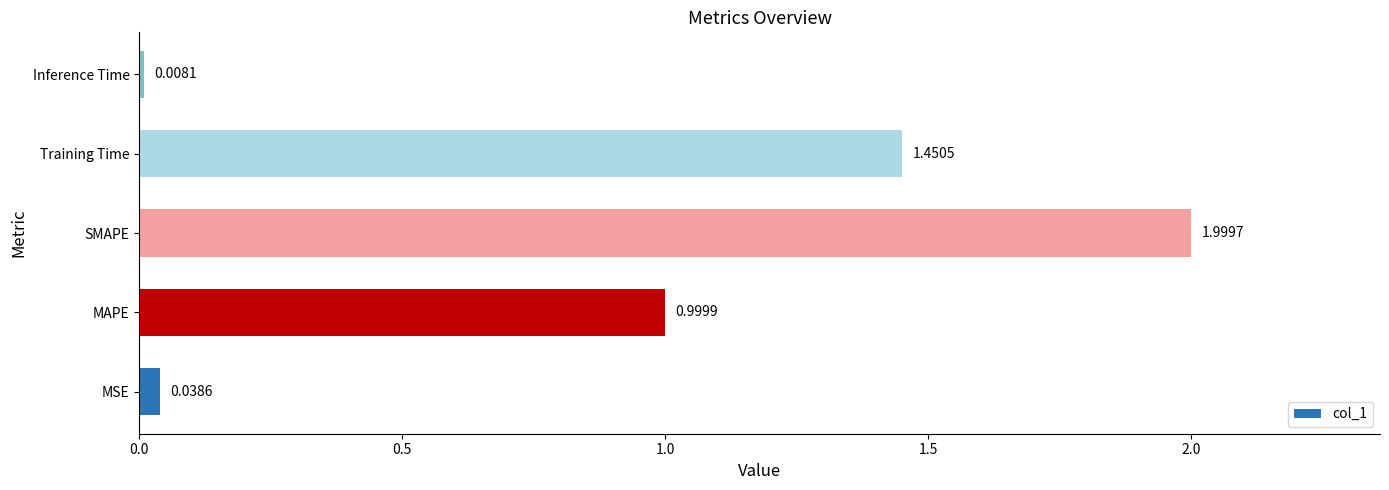

What is the difference between the values at MSE and SMAPE?

2.0